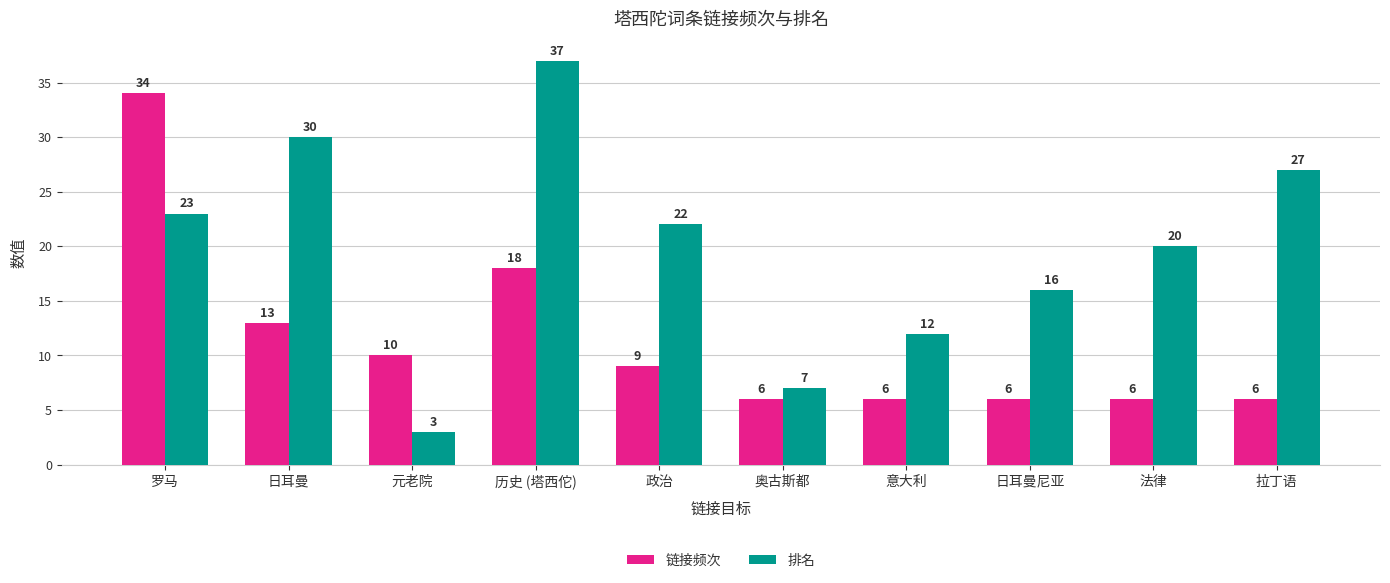

At which label does 排名 first exceed 22?

罗马